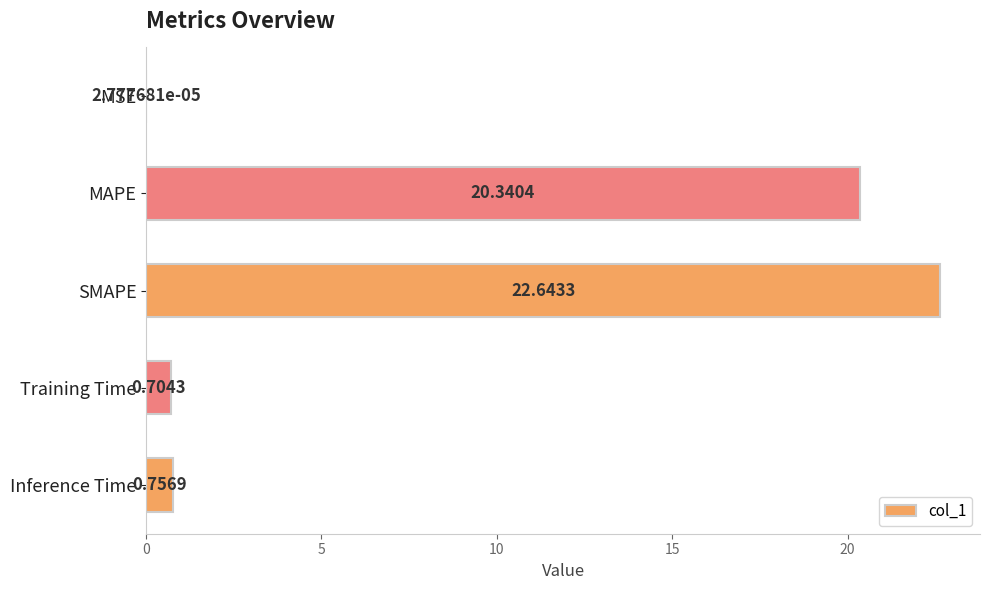

How many series are shown in this chart?

1